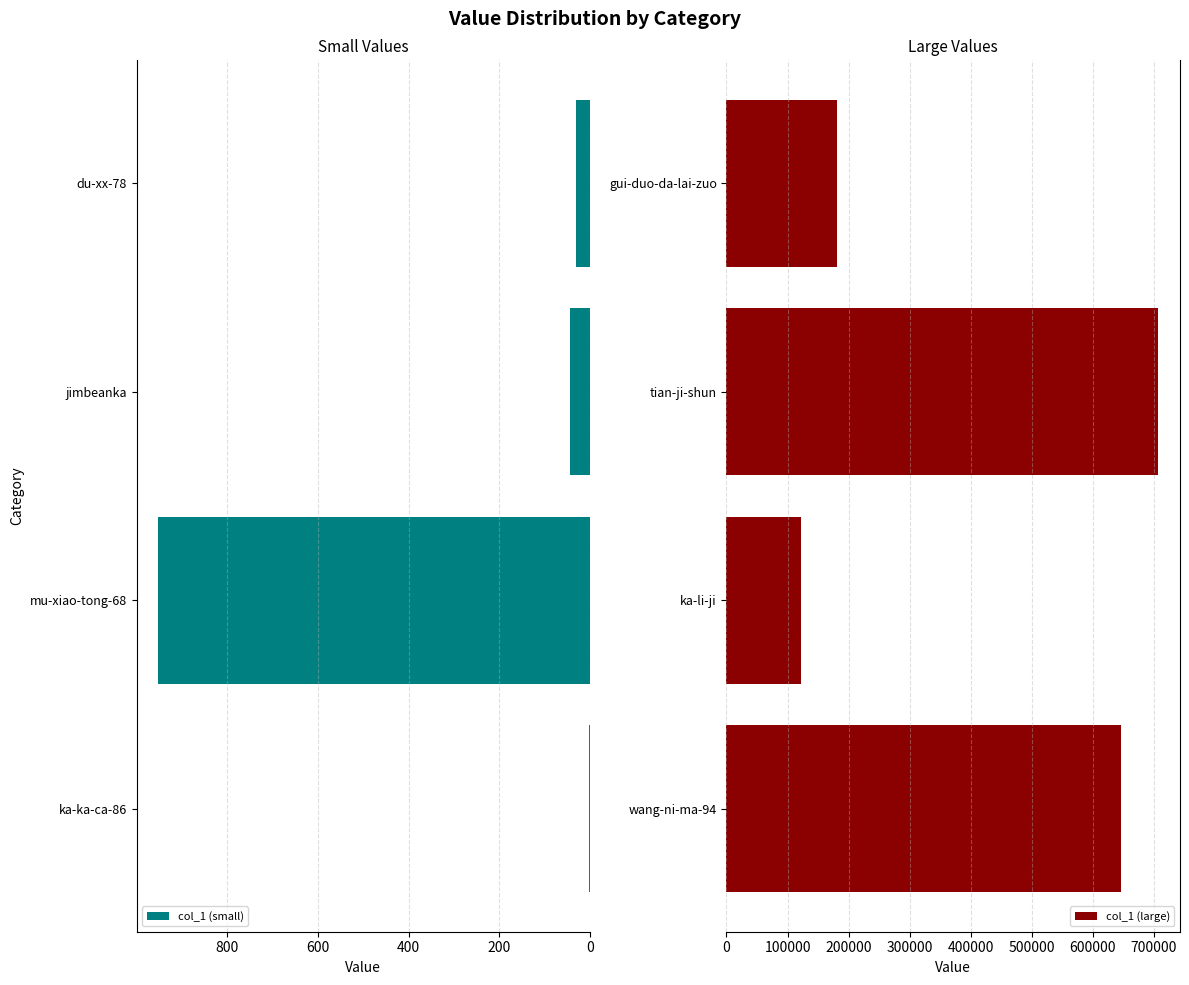

What are all the series names shown in the legend?

col_1 (small), col_1 (large)